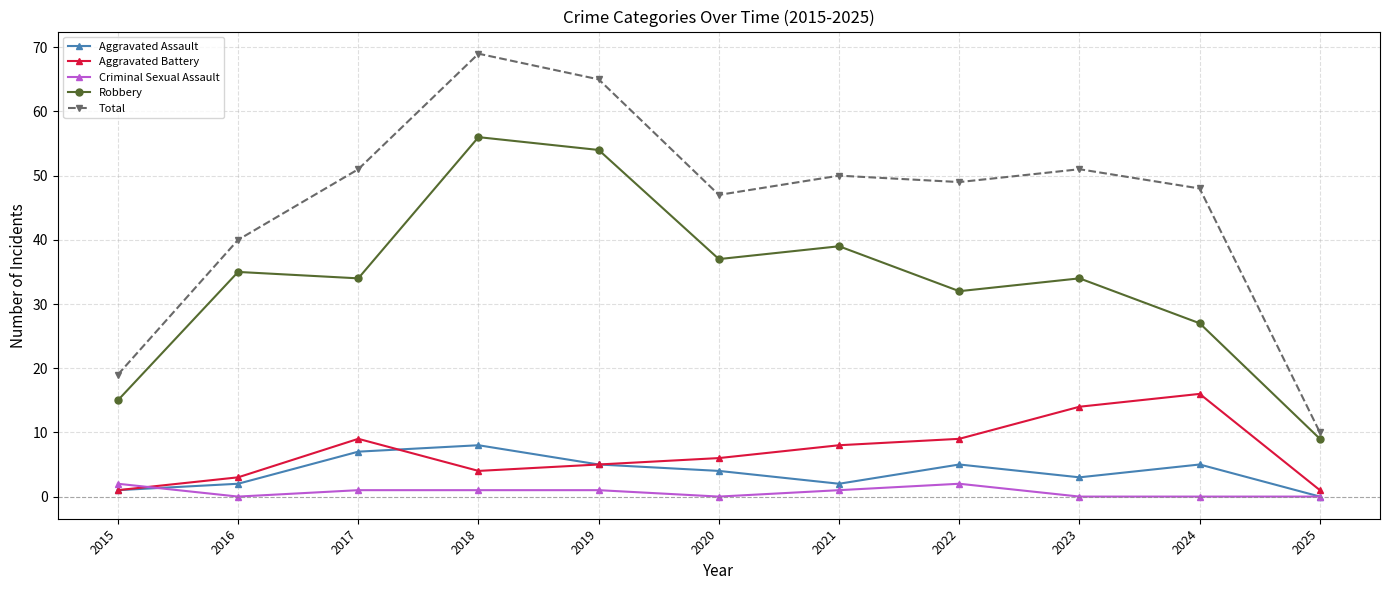

What is the difference between the maximum and minimum values in the Total series?

59